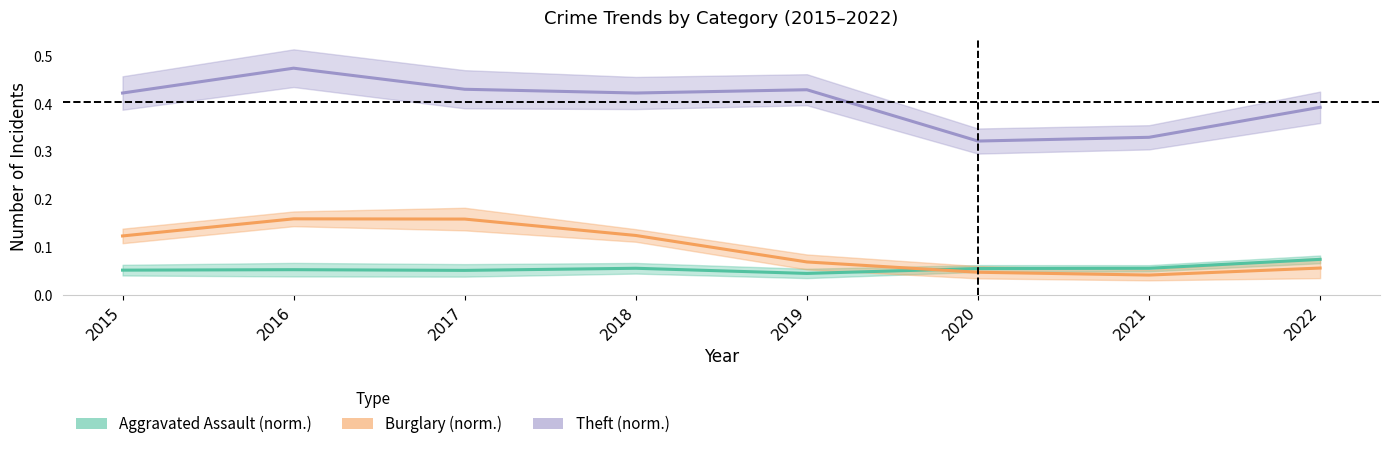

What is the value of the Theft (norm.) point at the 7th from the left?

0.3